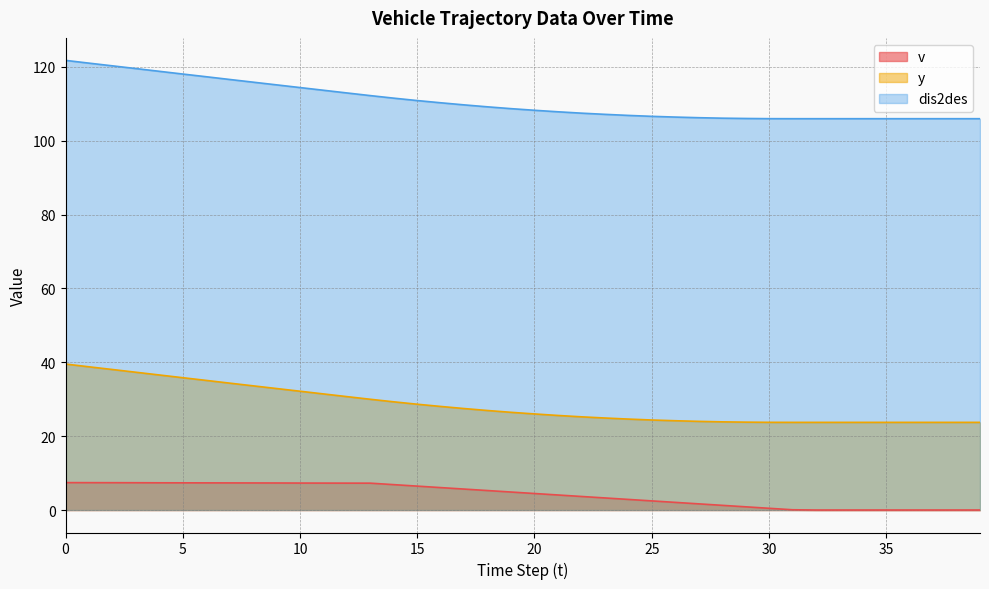

At how many categories does at least one series exceed 73?

40